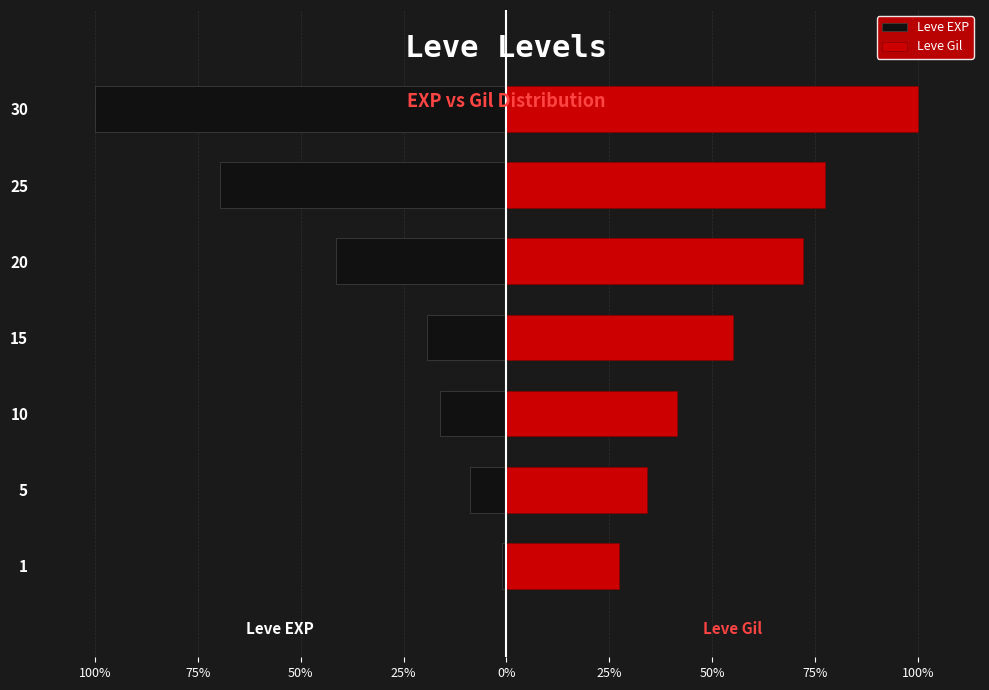

The value of Leve Gil at 25% is 77.3. True or false?

True